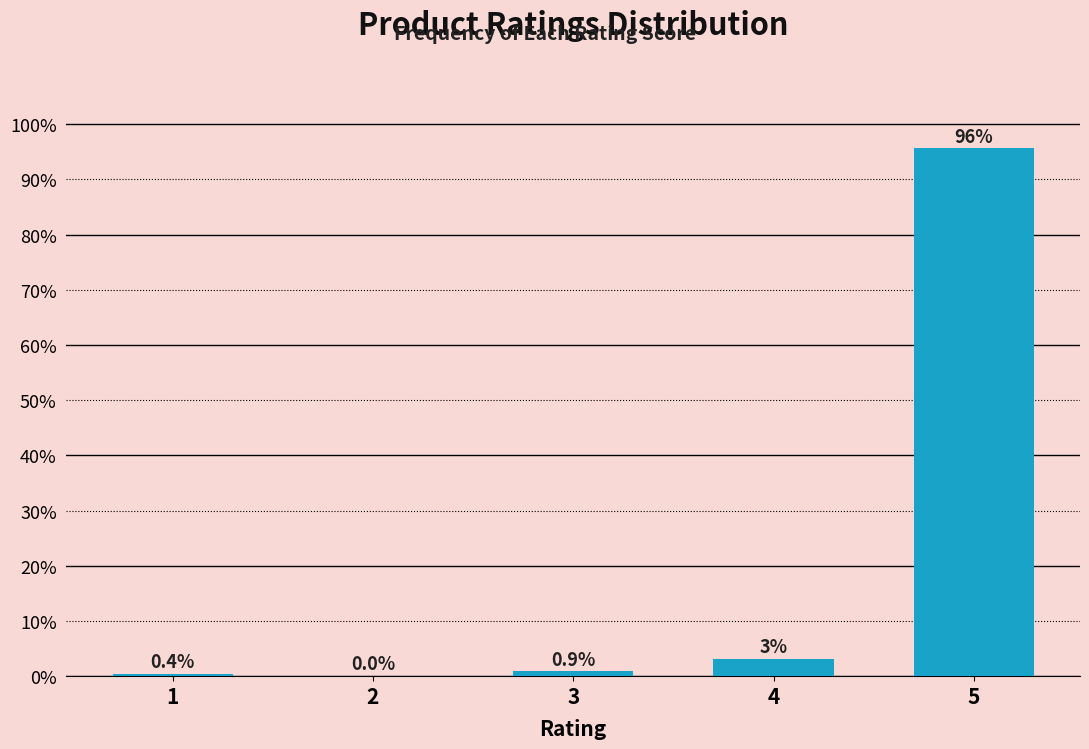

What is the sum of all values?

100.0